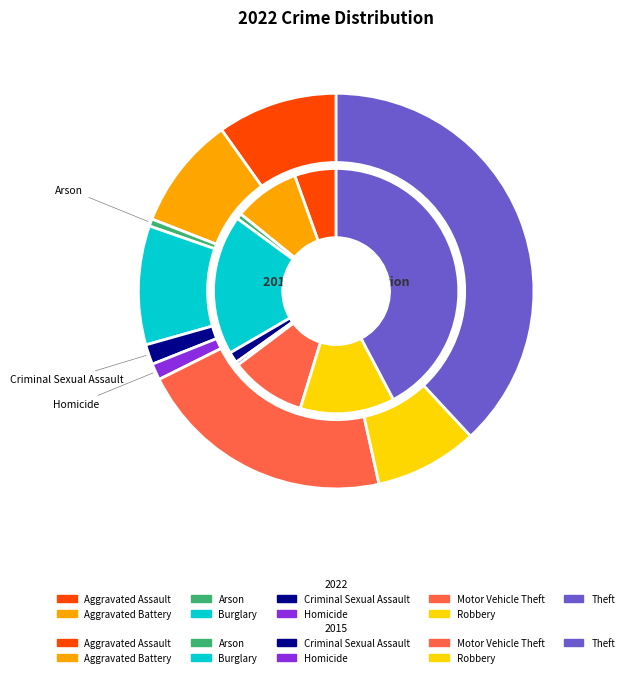

Count the number of slices in the pie.

9